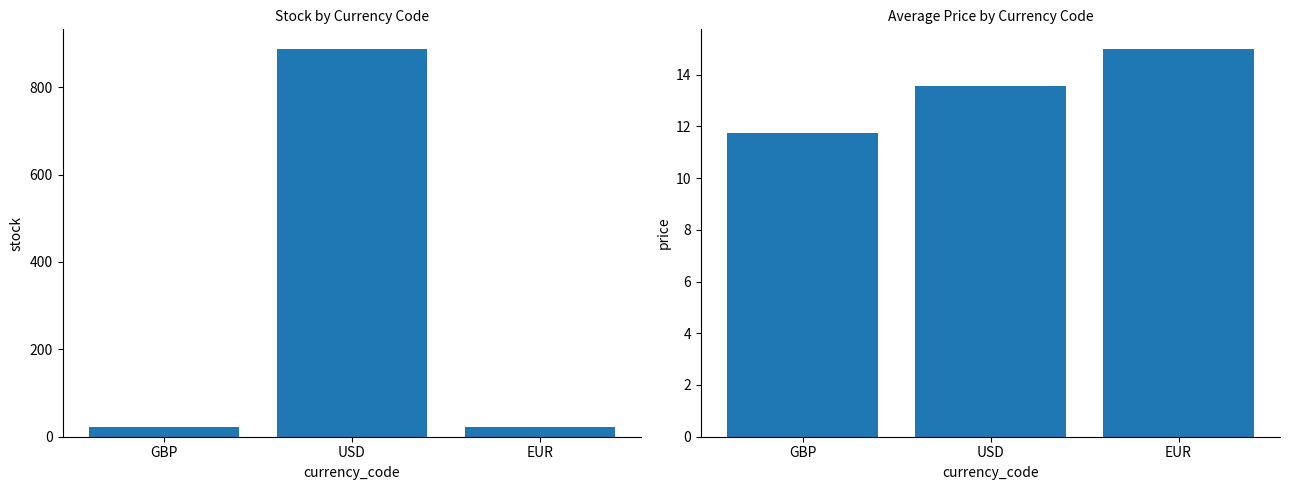

What is the label of the 3rd bar from the left?

EUR